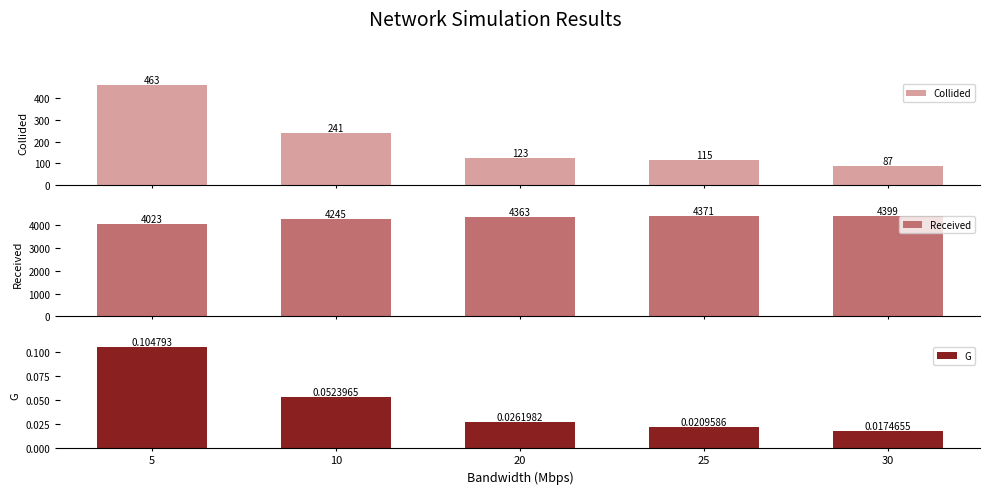

Which series has the largest total across all categories?

Received